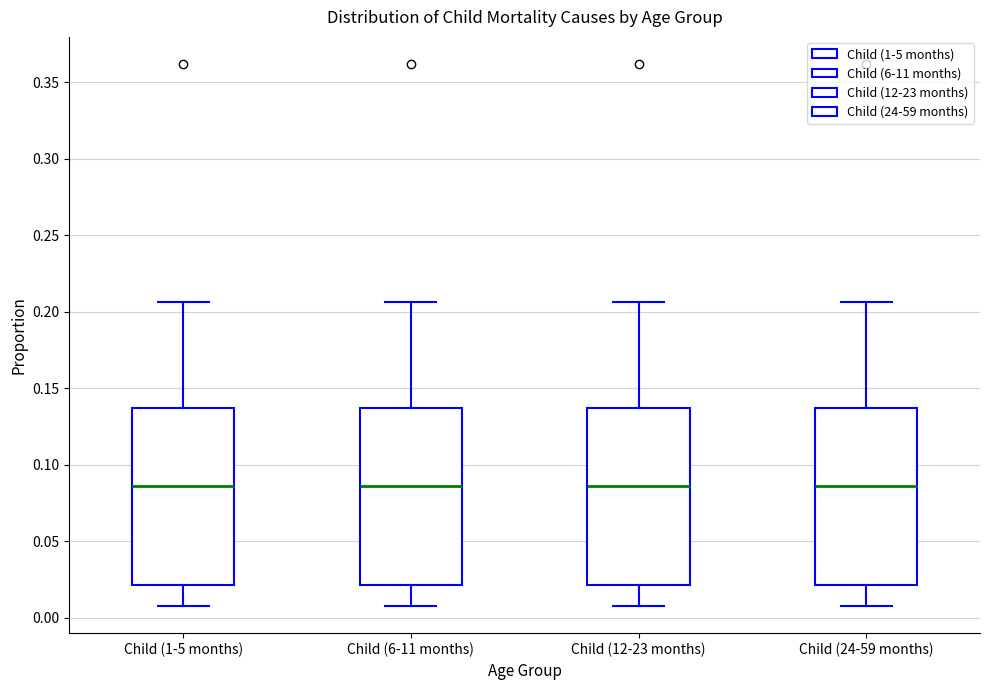

Where is the upper edge of the box for Child (6-11 months) on the y-axis? The values are not printed on the chart, so give them approximately, as read against the axis.

0.135